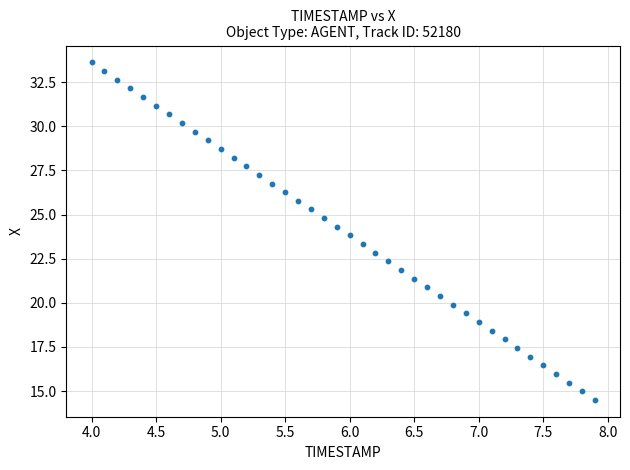

What is the range of X values (max minus min)?

3.9